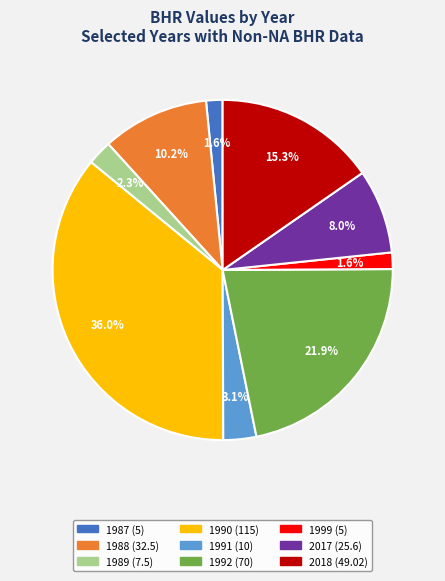

Which has a higher value, 2017 or 2018?

2018